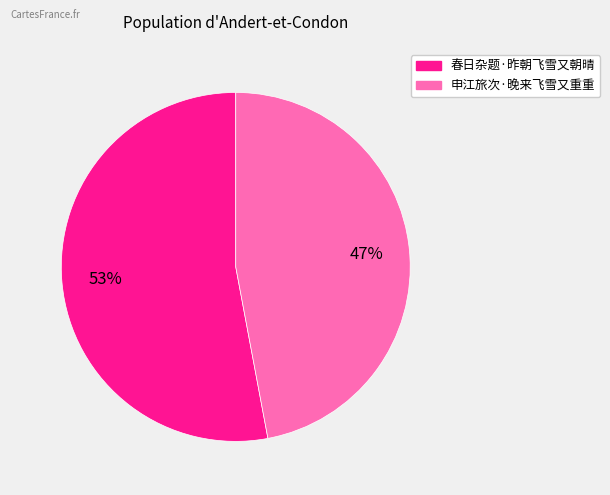

Do 申江旅次·晚来飞雪又重重 and 春日杂题·昨朝飞雪又朝晴 together represent more than half of the pie?

Yes